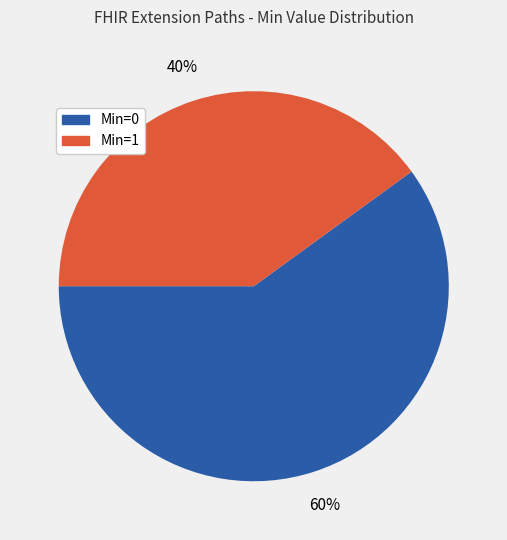

Is there a majority slice in this chart?

Yes